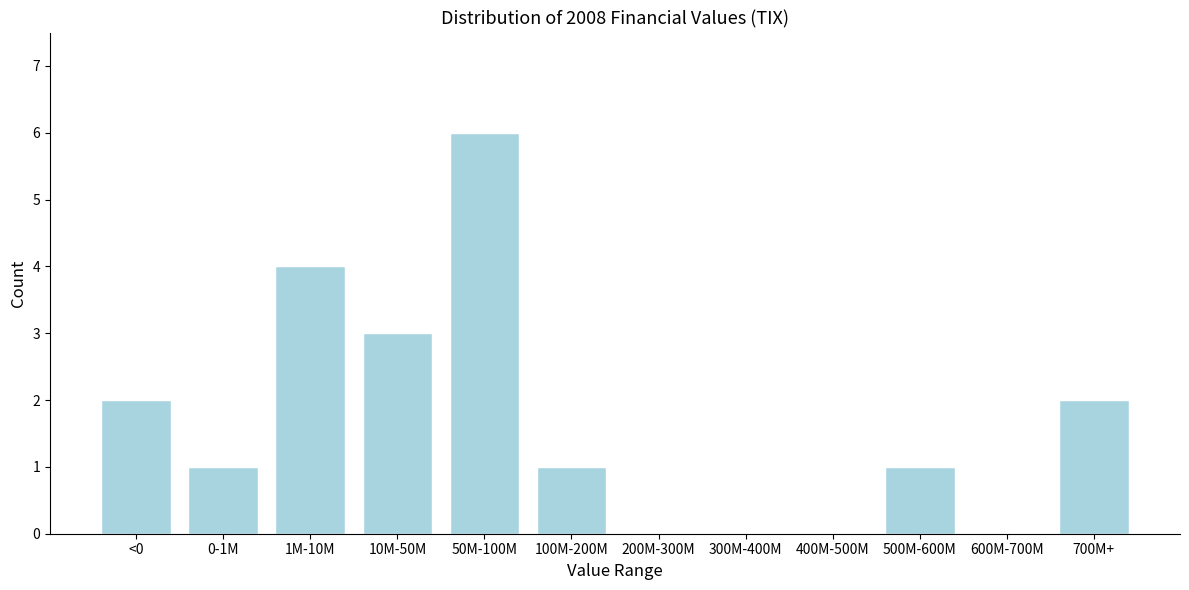

Reading left to right, list all the values displayed in this chart.

<0=2	0-1M=1	1M-10M=4	10M-50M=3	50M-100M=6	100M-200M=1	200M-300M=0	300M-400M=0	400M-500M=0	500M-600M=1	600M-700M=0	700M+=2